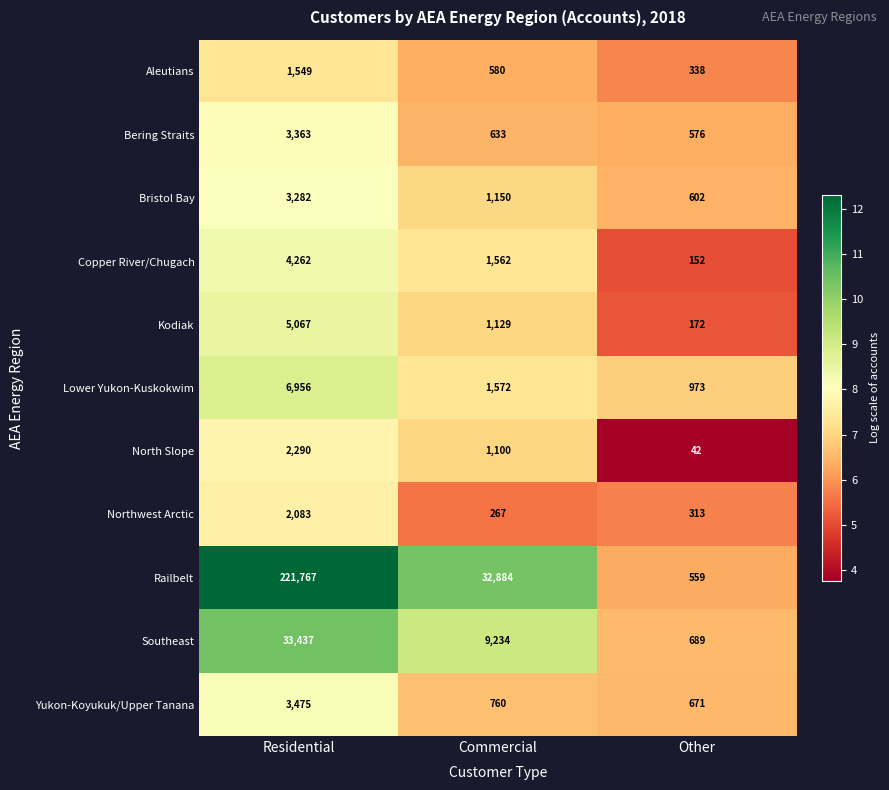

What is the average value of the Copper River/Chugach series?

1992